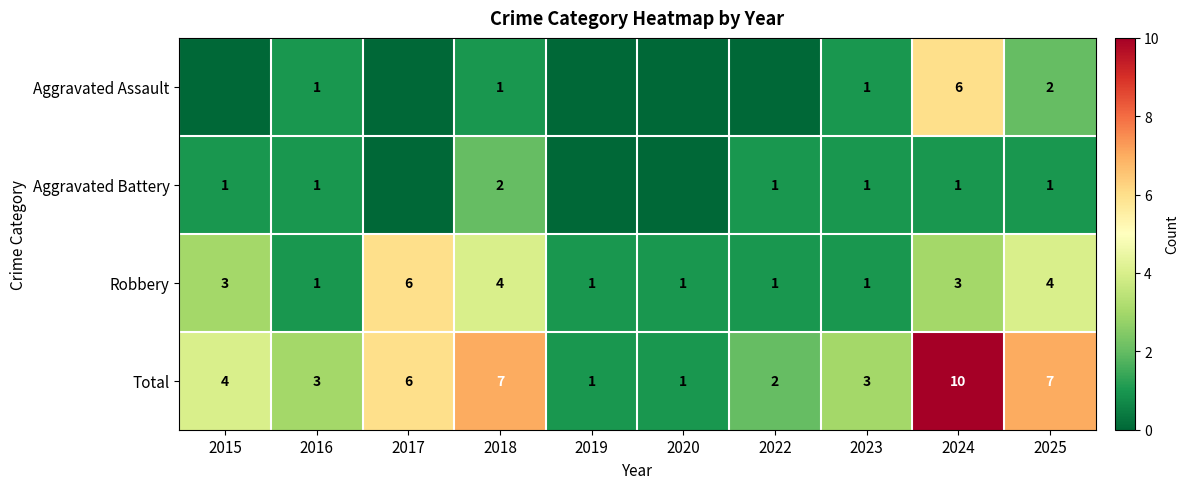

What value does the Robbery series have at 2017?

6